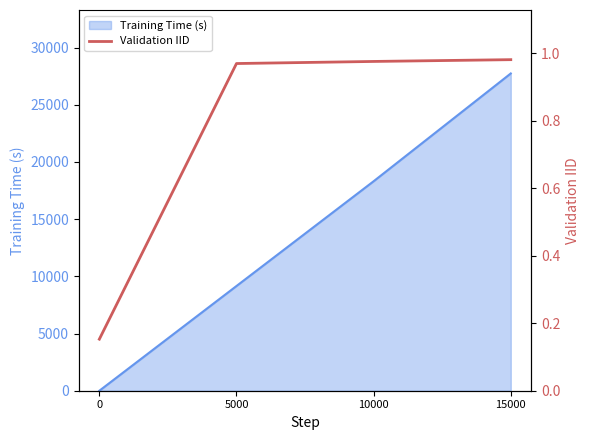

The value of Training Time (s) at 15000 is 11519. True or false?

False